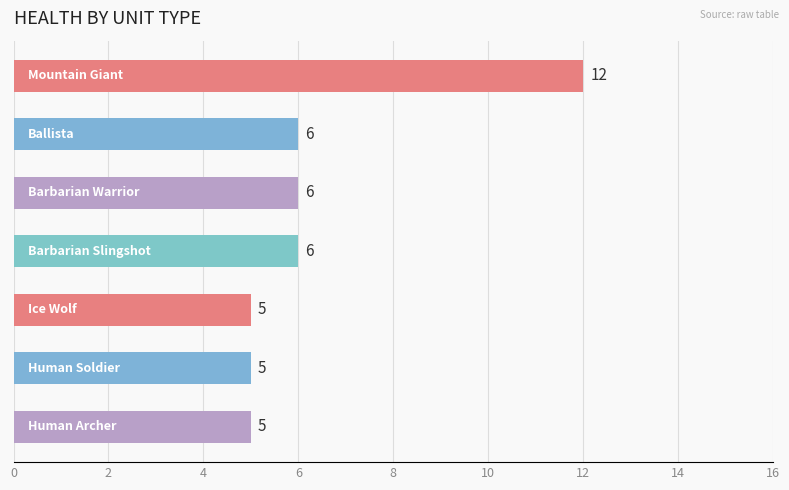

What is the minimum value shown in the chart?

5